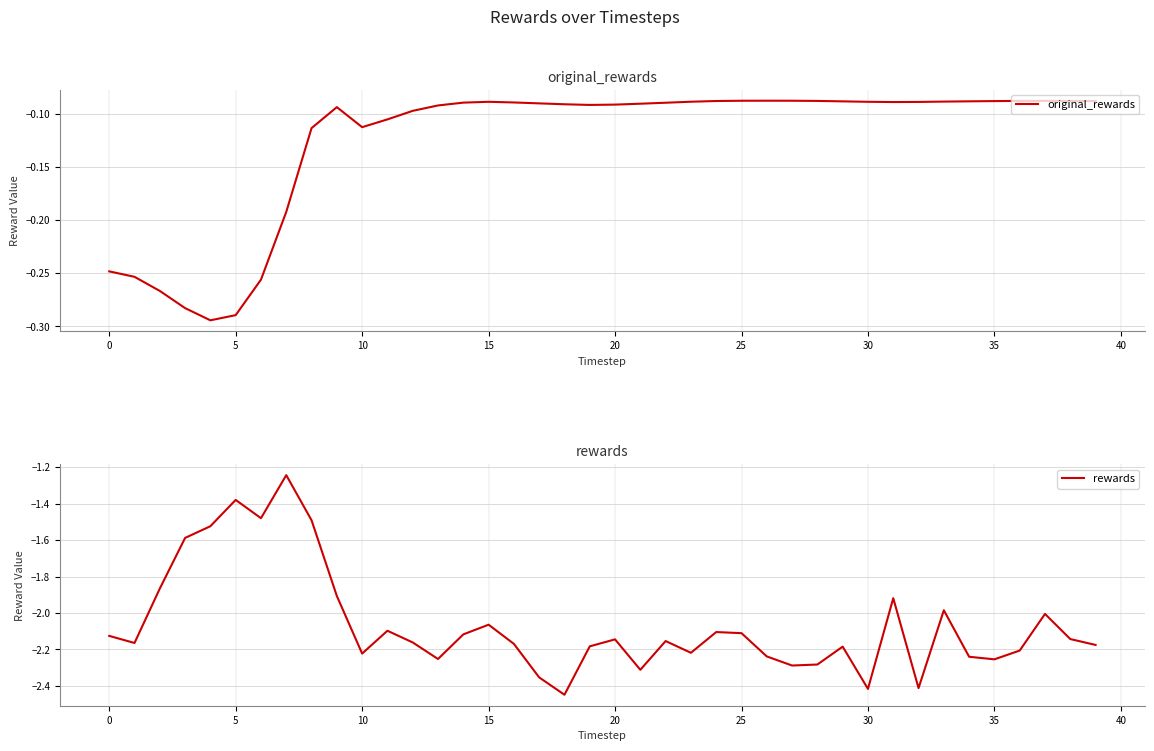

At which category does the chart reach its peak across all series?

26